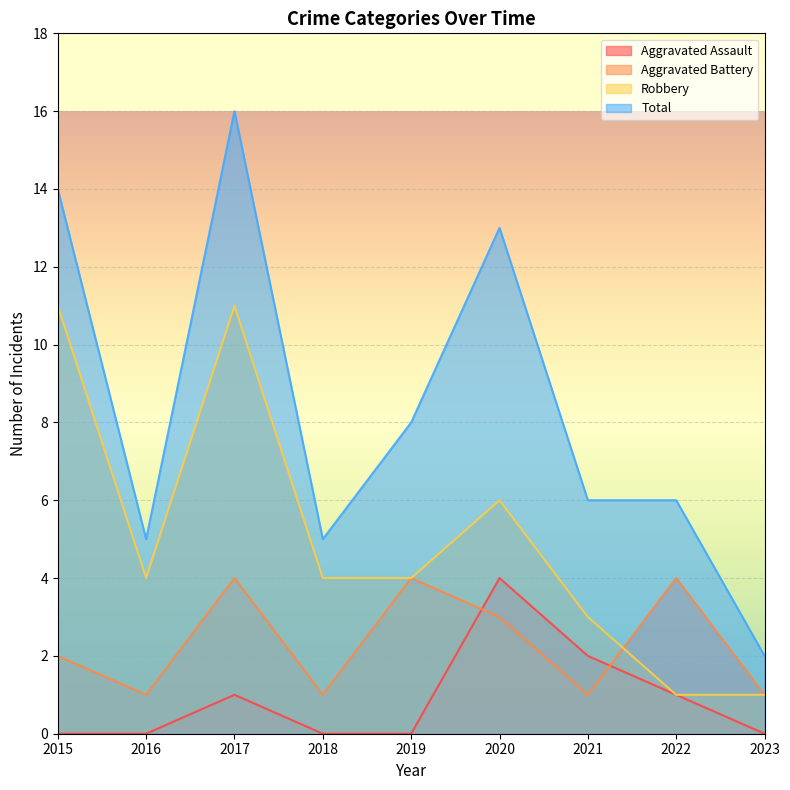

What is the difference between the maximum and second lowest values in the Aggravated Assault series?

4